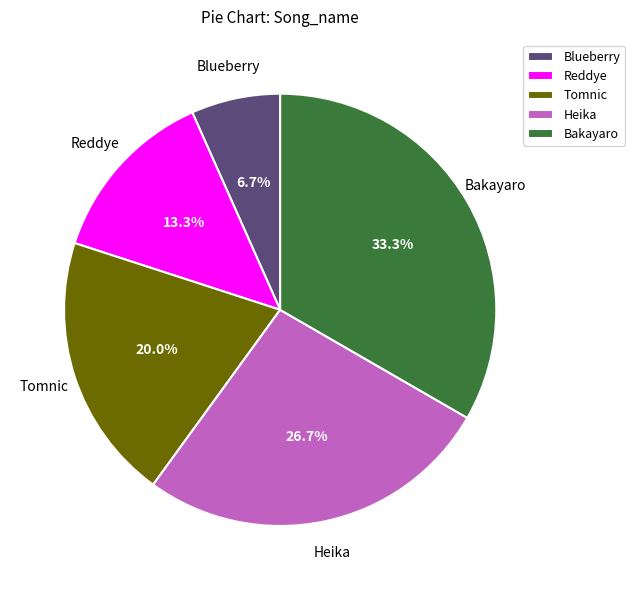

Does any single category account for the majority?

No